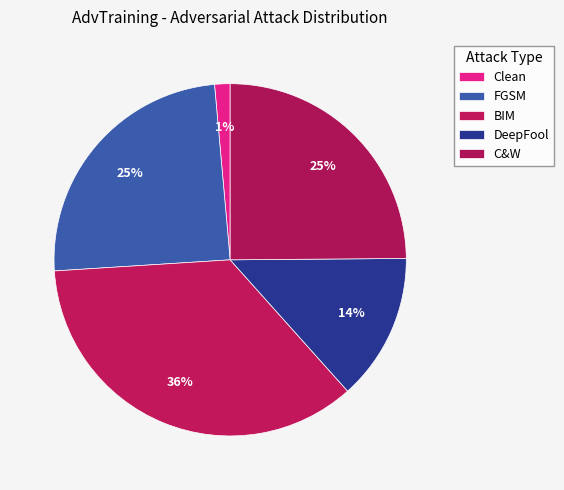

Does Clean represent more than half of the total?

No